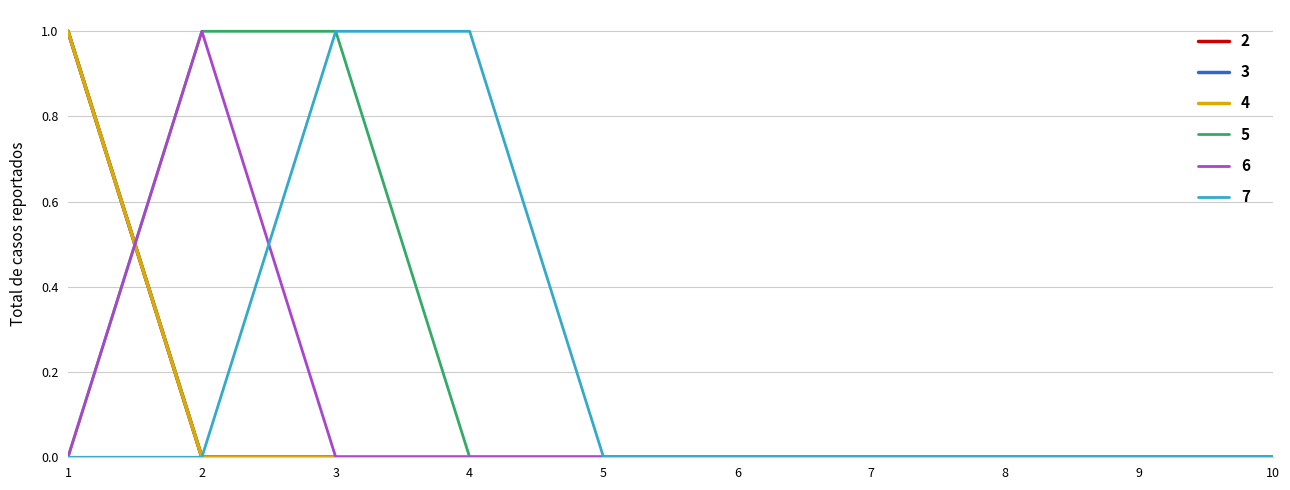

Is this an area chart (filled region under the line)?

No